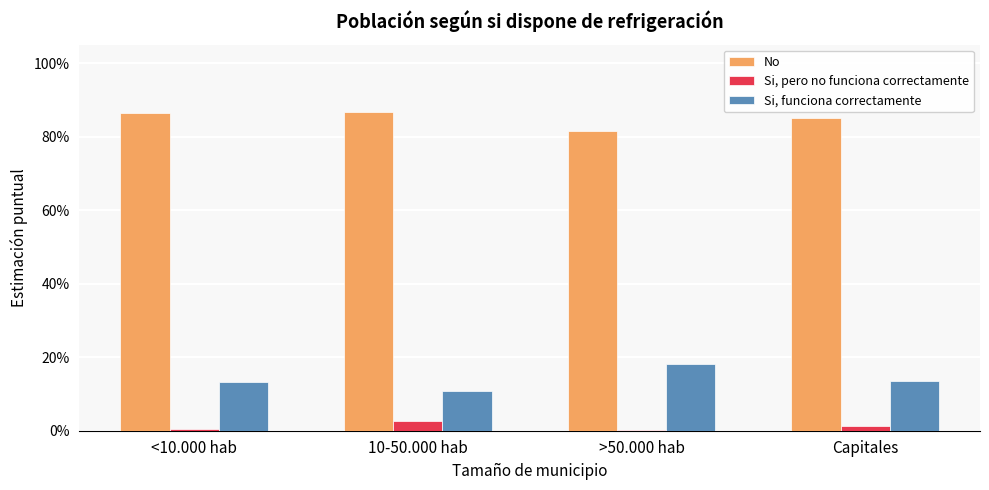

Are the bars horizontal?

No